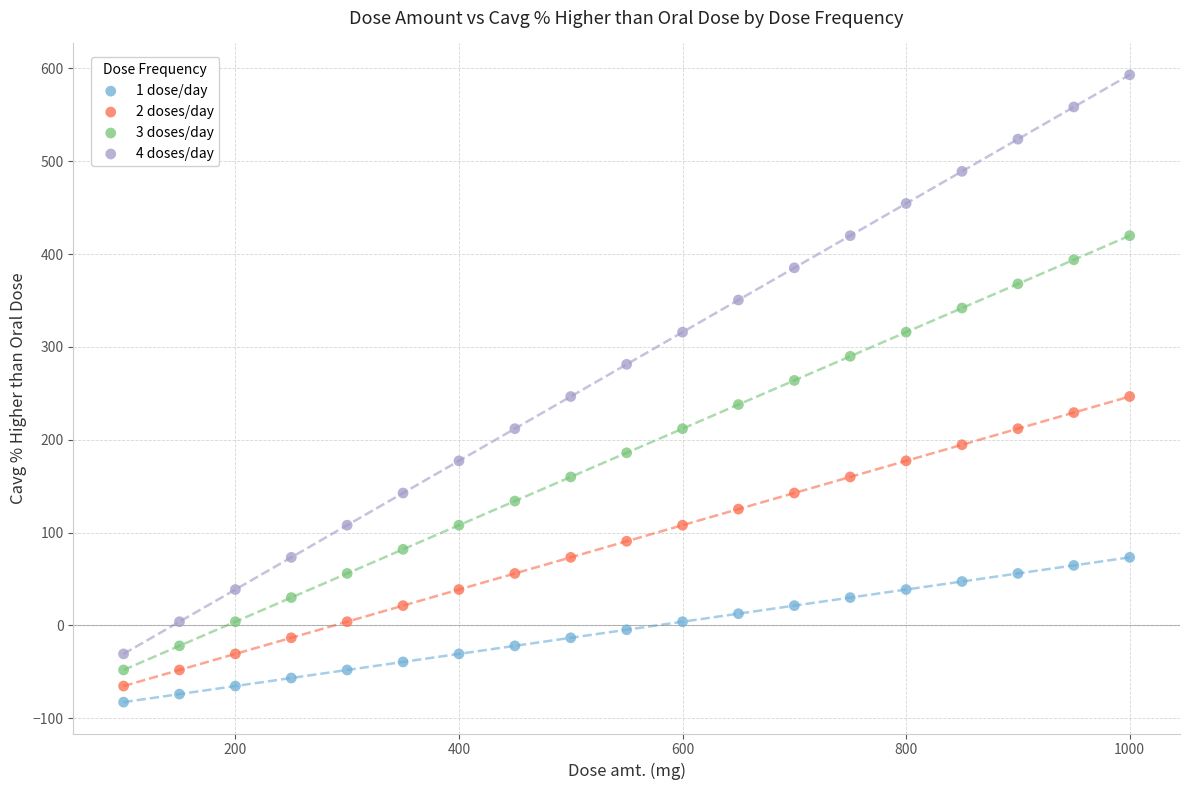

Which series reaches the maximum Y coordinate?

4 doses/day